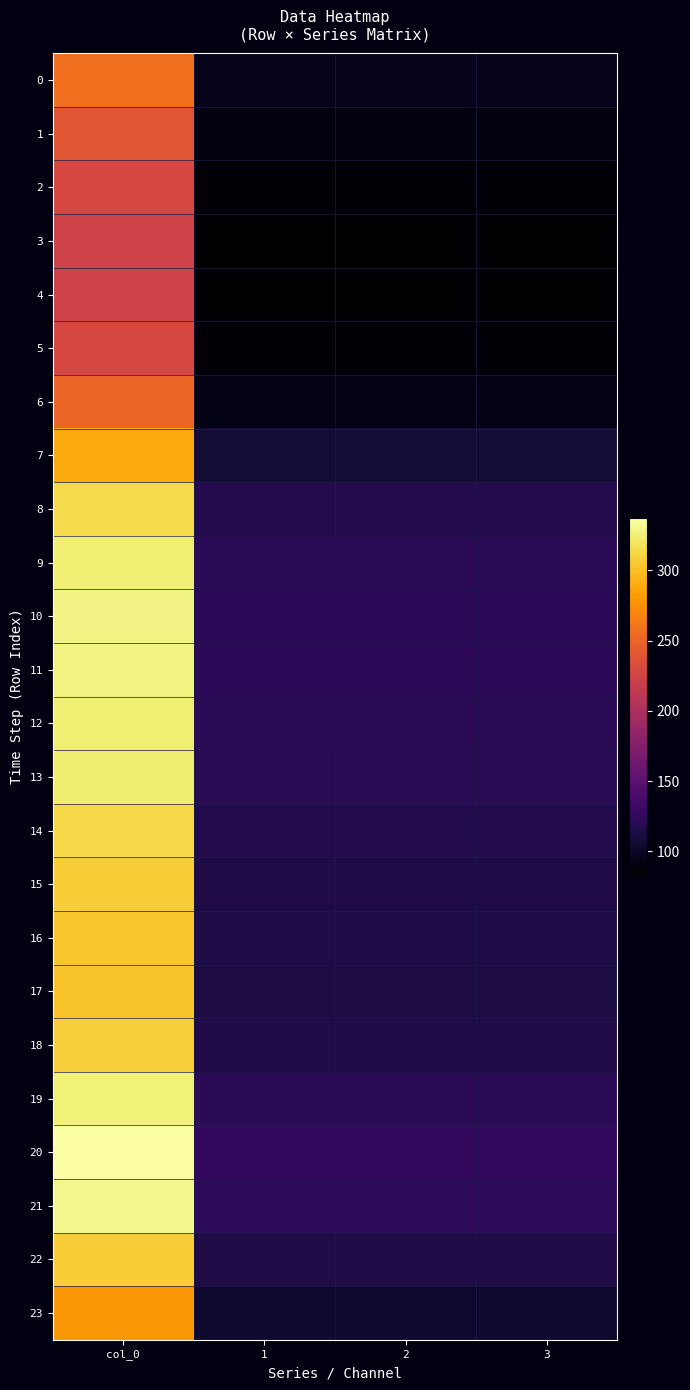

Which series has the largest total across all categories?

20